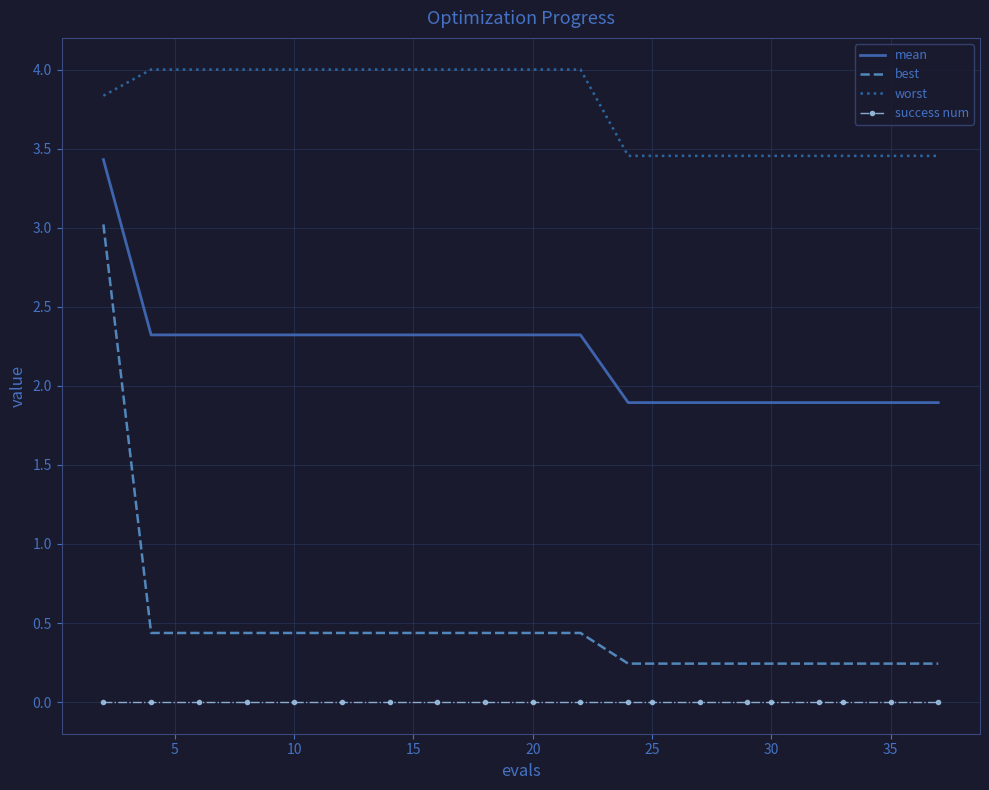

What is the greatest value displayed?

4.0